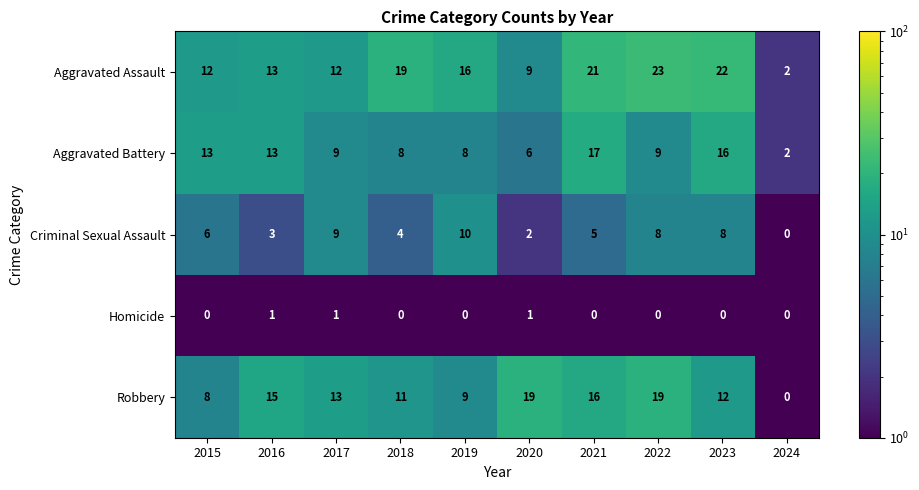

What is the difference between the maximum and second lowest values in the Criminal Sexual Assault series?

8